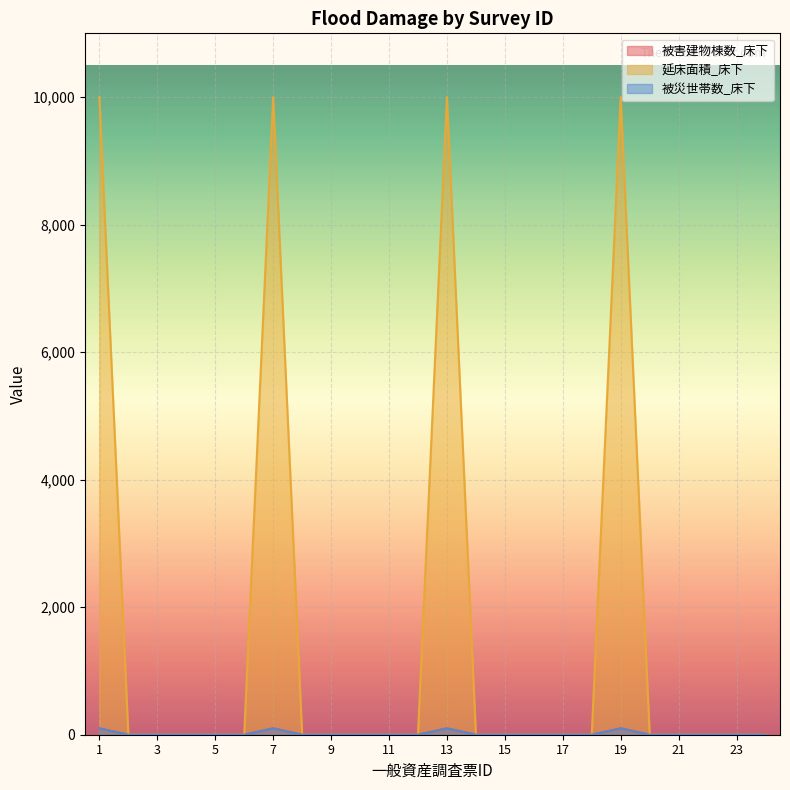

At which category is the sum across all series the highest?

1